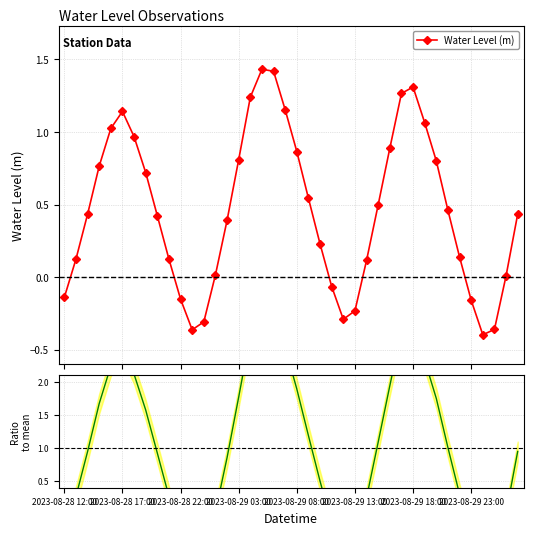

Which series has the largest range (max minus min)?

Ratio to mean